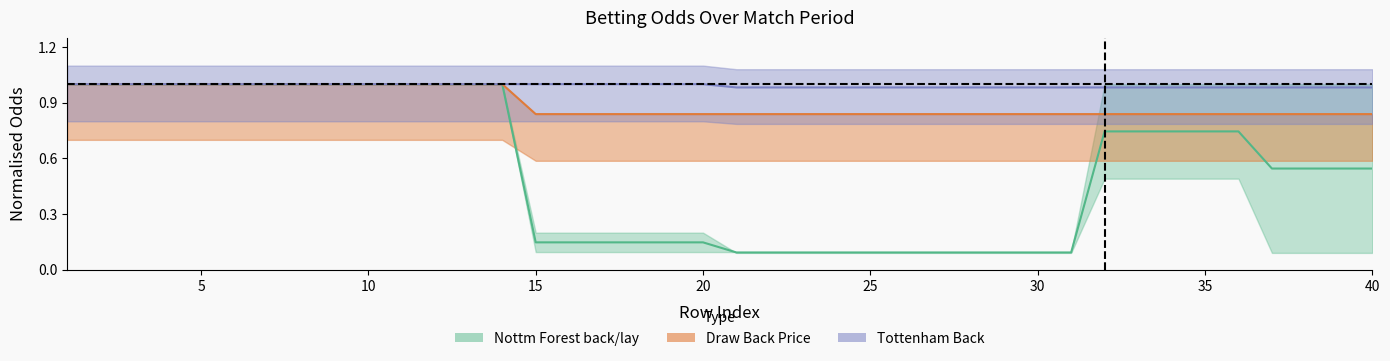

Is the value of Tottenham_back at 7 greater than the value of drawBackPrice at 39?

Yes